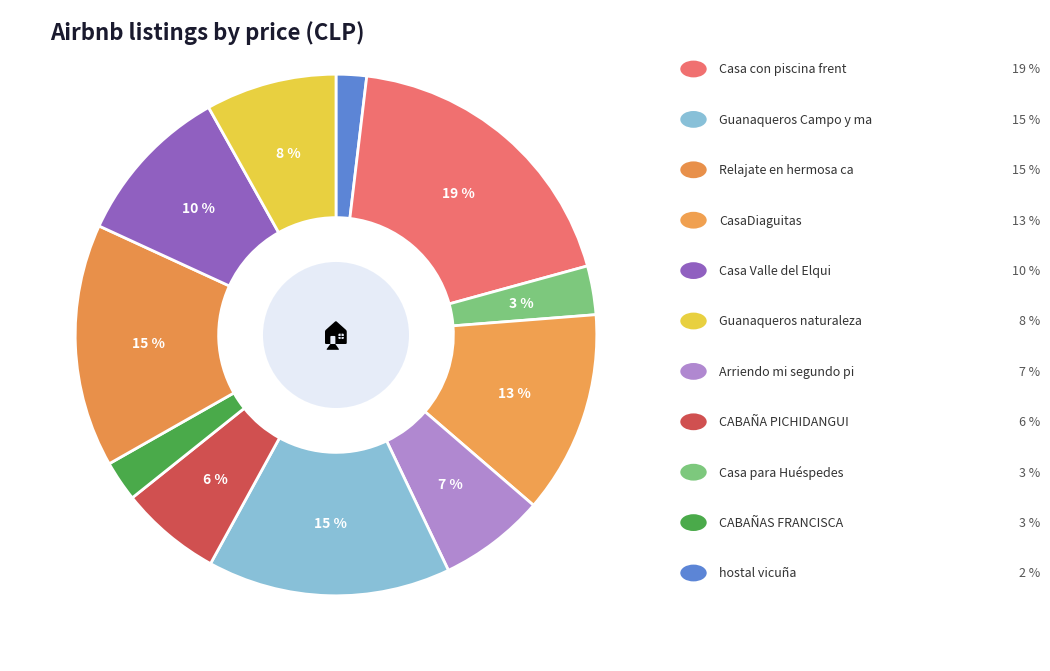

Count the number of slices in the pie.

11